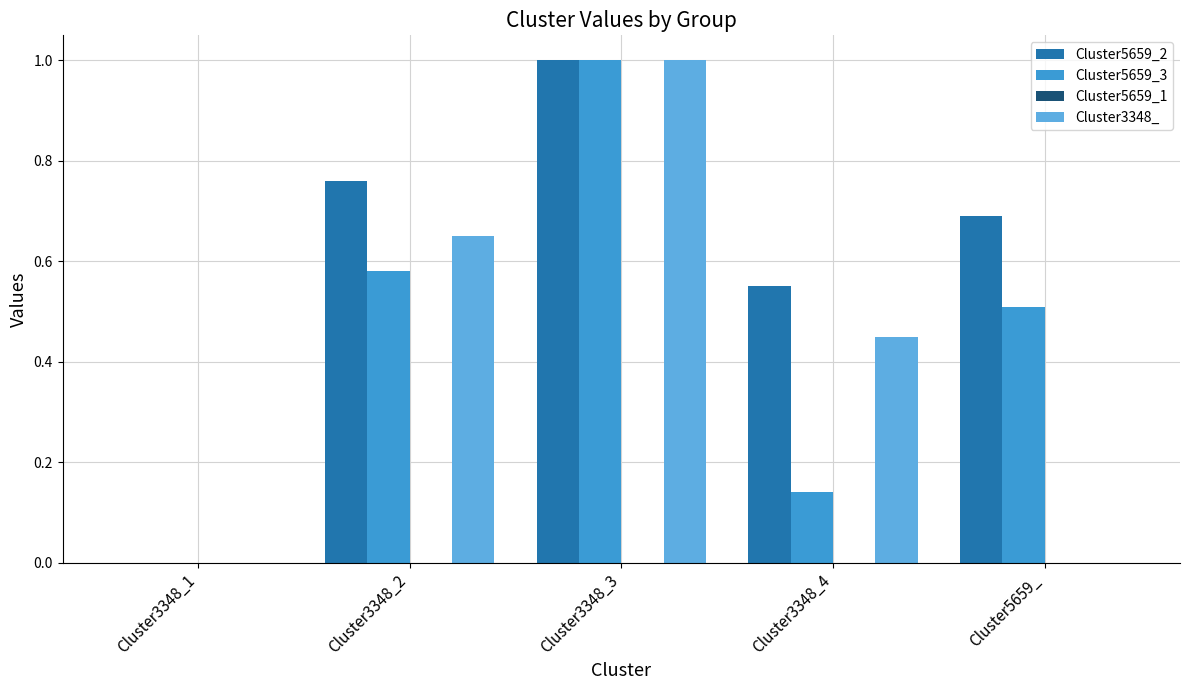

True or false: Cluster5659_2 has a value of 0.5 at Cluster5659_.

False